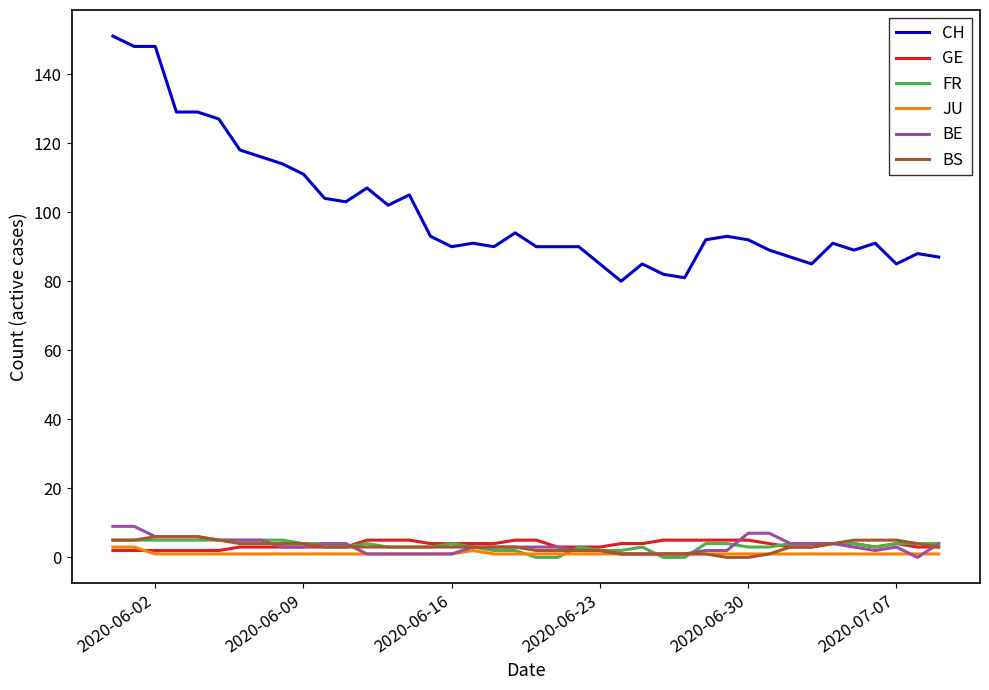

Which series has the largest total across all categories?

CH